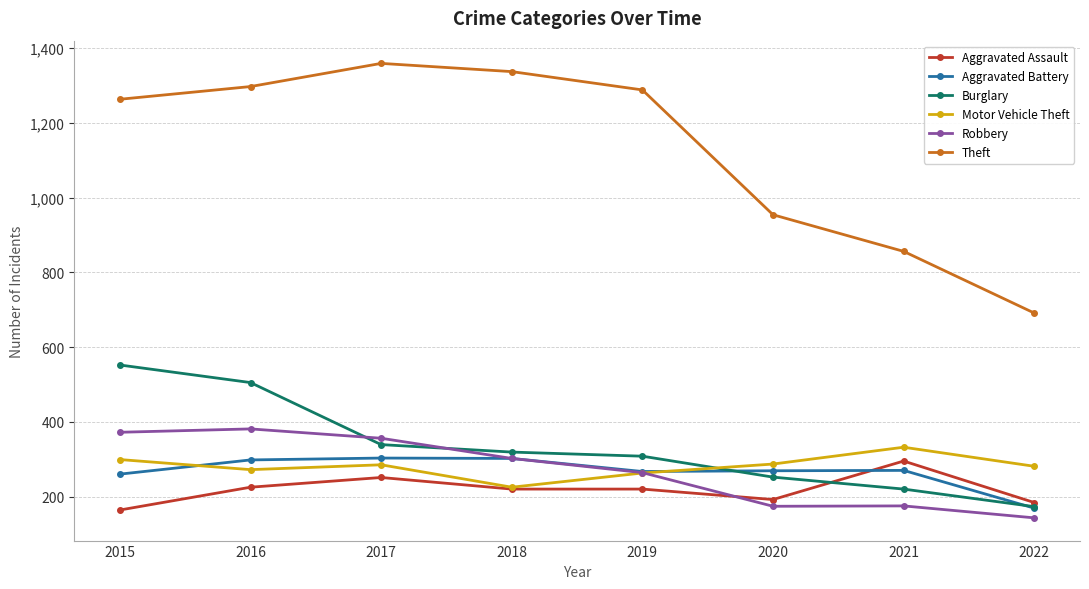

Is it true that Burglary equals 220 at 2021?

True